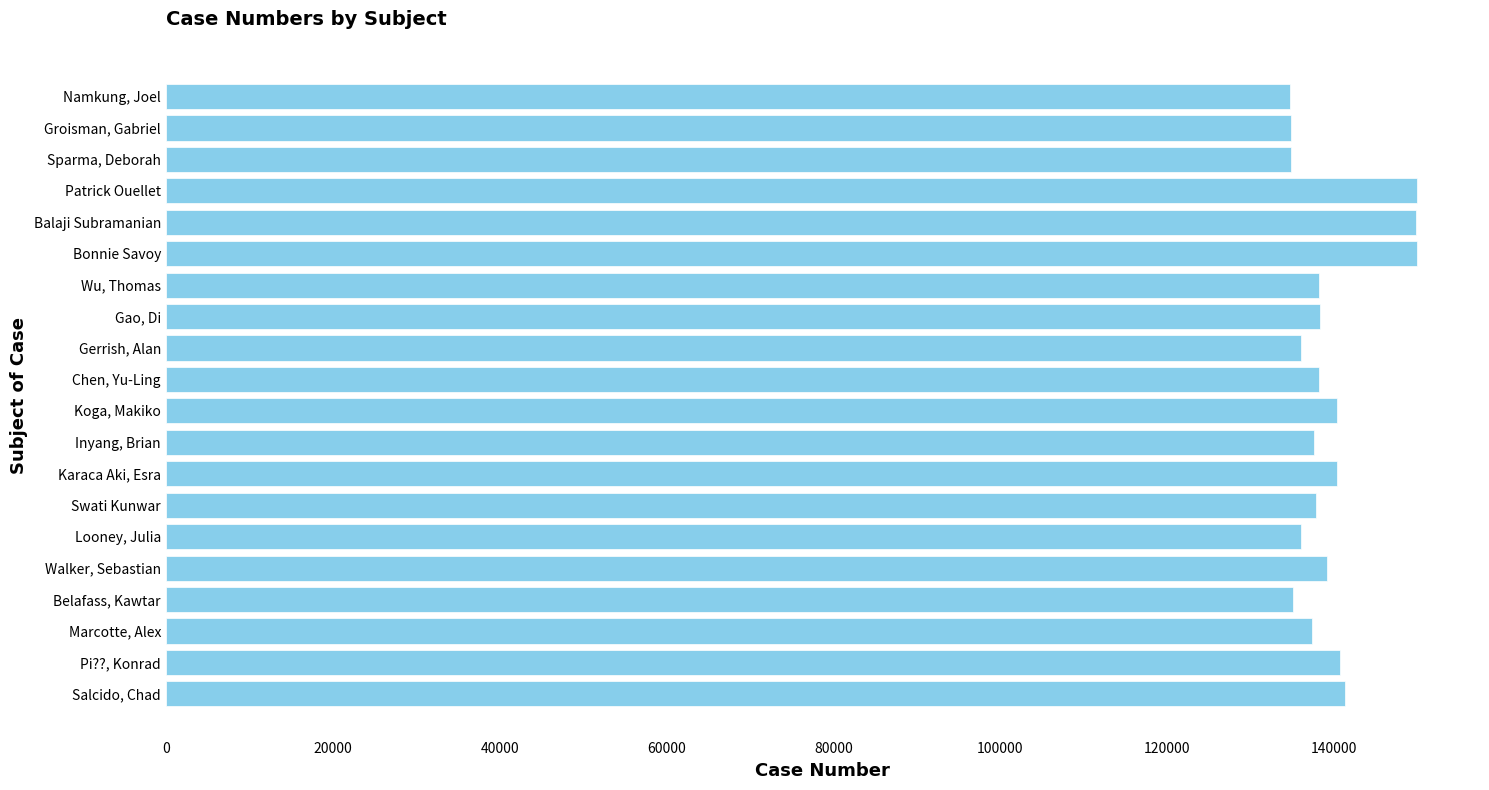

What is the change in value from Koga, Makiko to Looney, Julia?

-4281